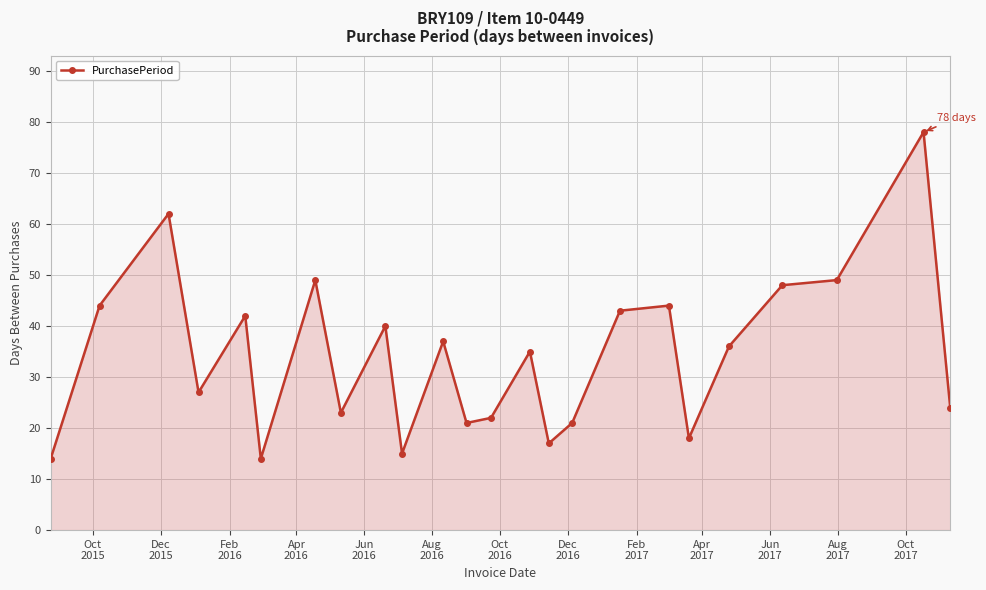

What is the value of the 6th point from the left?

14